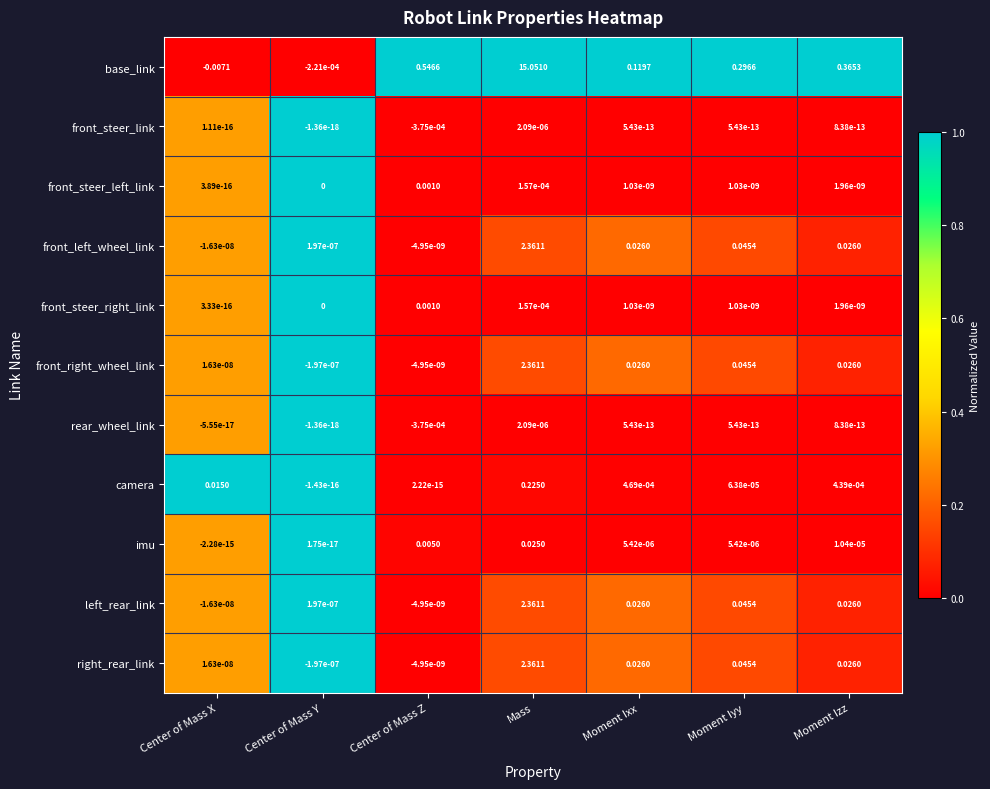

Which series changed the most between Center of Mass X and Mass?

base_link